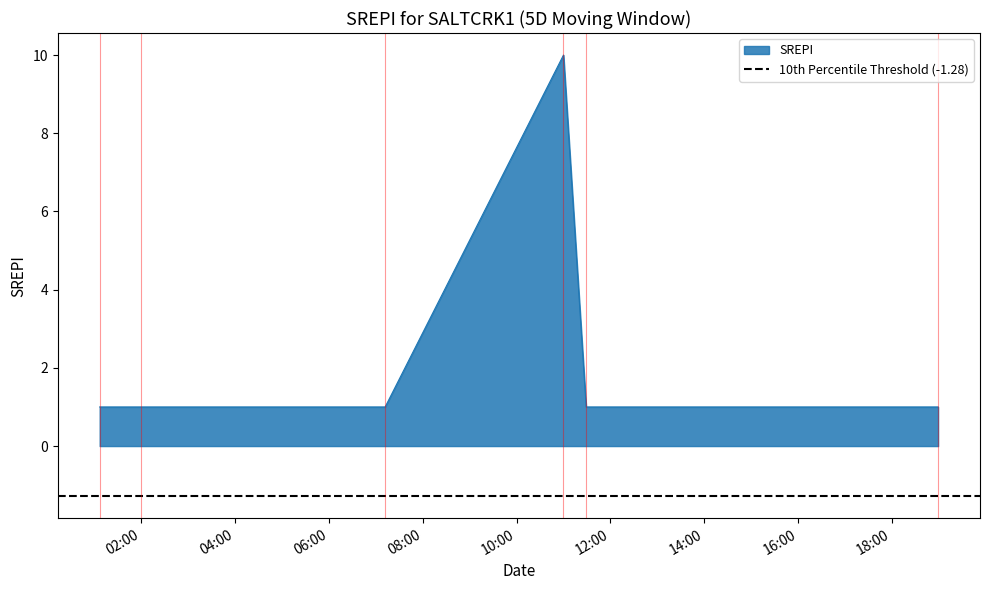

What is the sum of the values at 2019-01-26 11:00:00 and 2019-01-26 18:59:00?

11